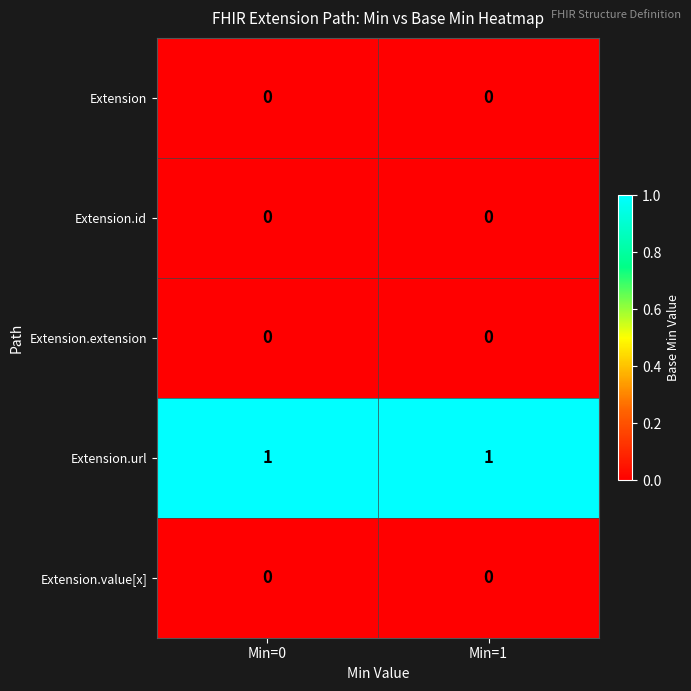

Reading left to right, what are all the values shown in this chart?

Extension: Min=0=0	Min=1=0
Extension.id: Min=0=0	Min=1=0
Extension.extension: Min=0=0	Min=1=0
Extension.url: Min=0=1	Min=1=1
Extension.value[x]: Min=0=0	Min=1=0